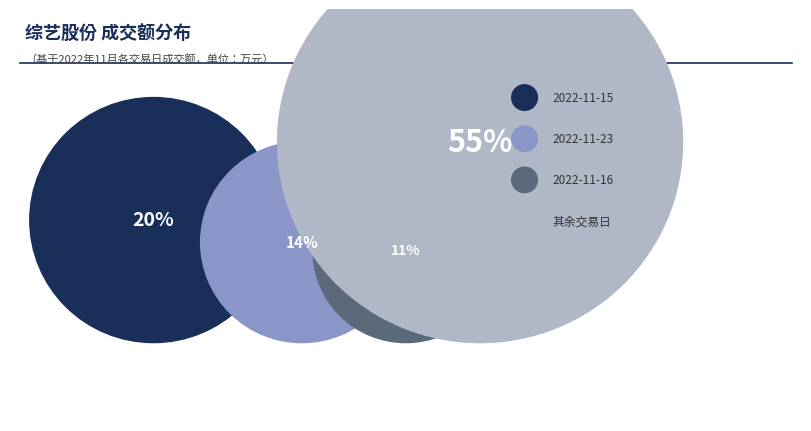

True or false: 2022-11-23 accounts for 1% of the total.

False